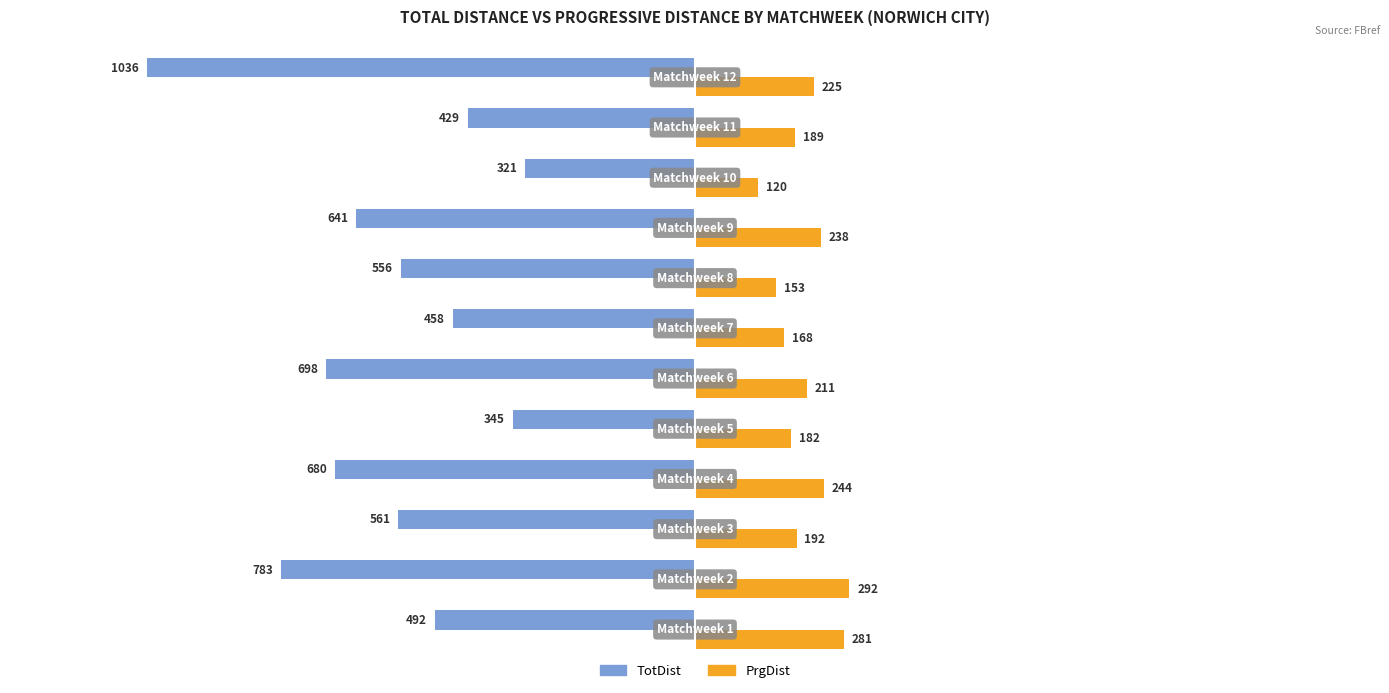

Count the number of data series in this chart.

2